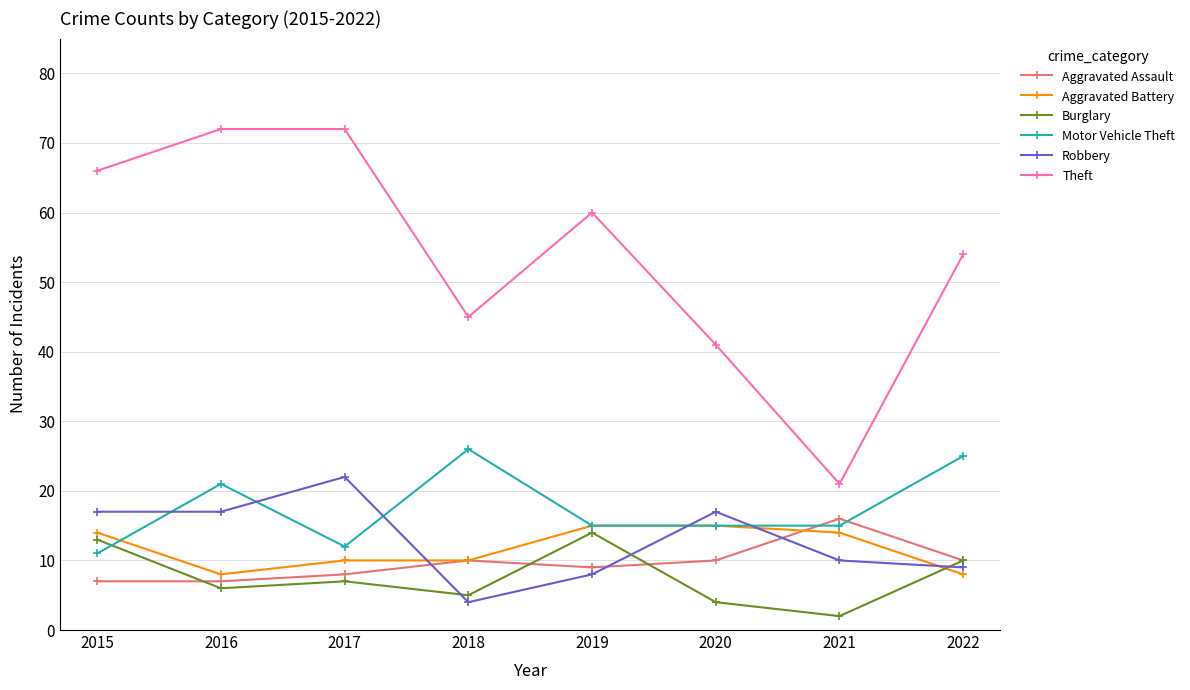

How many data points does each series have?

8